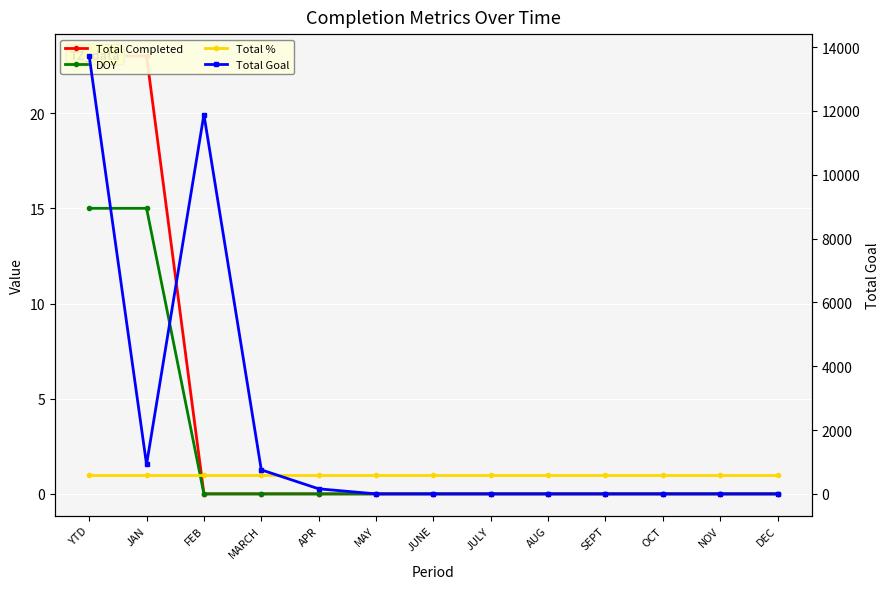

Which series has the largest total across all categories?

Total Goal